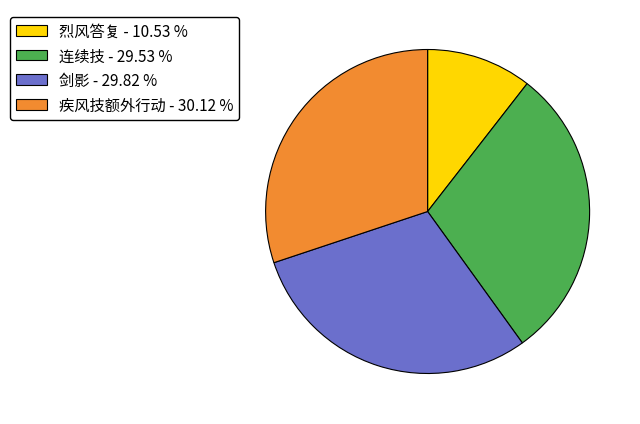

How many slices are in this pie chart?

4